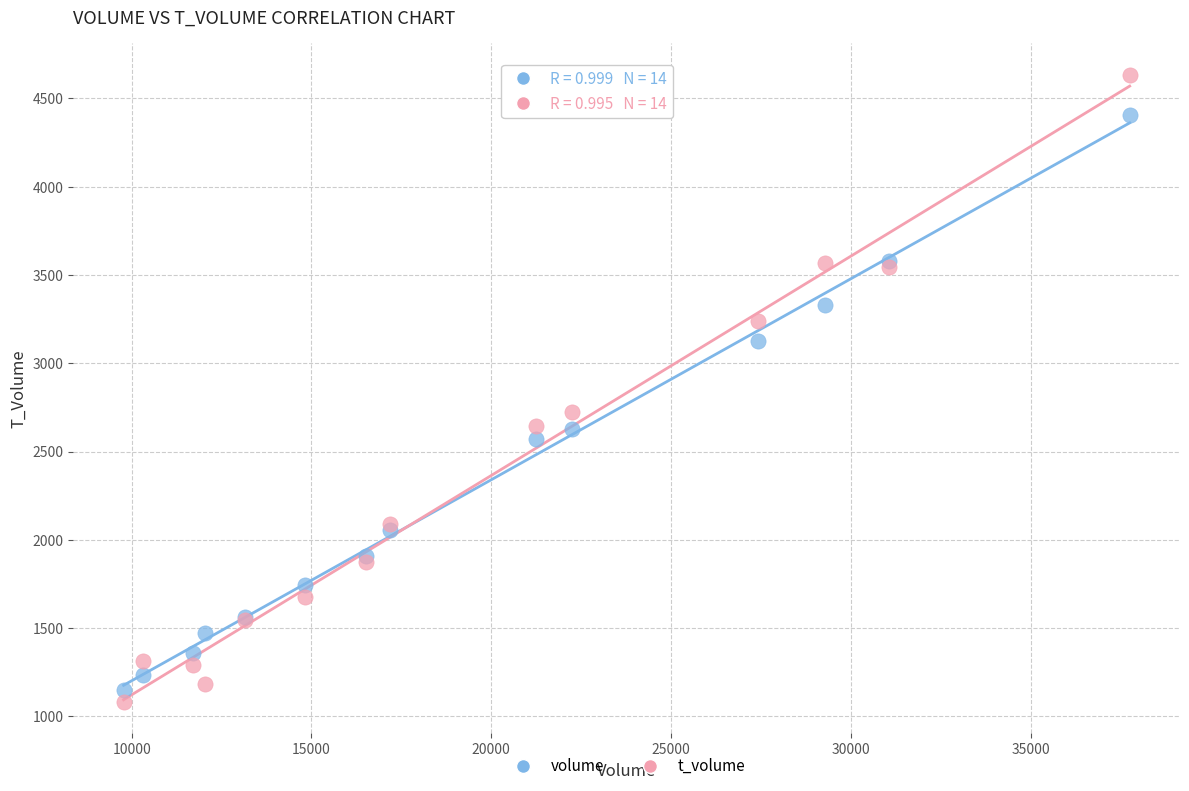

Across all series, what Y value is closest to 2858?

2726.2